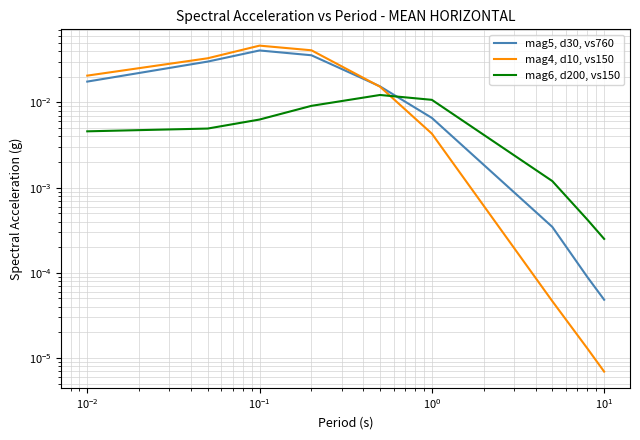

How many interior local peaks does the mag6, d200, vs150 series have?

1